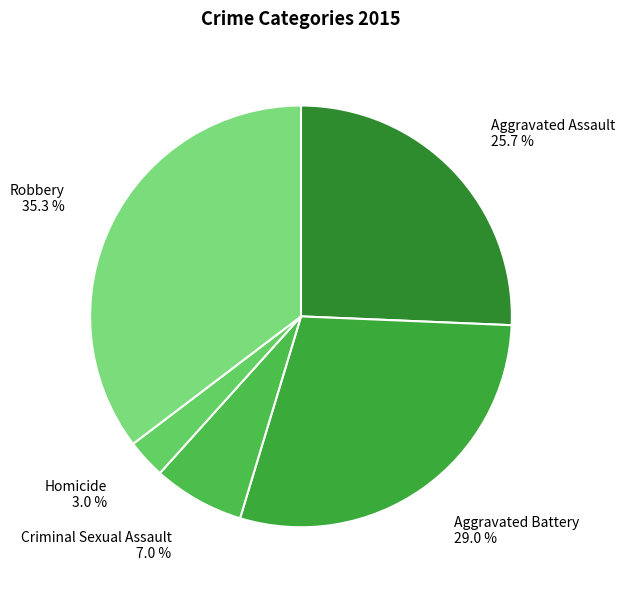

To the nearest percent, what is the average slice percentage?

20%